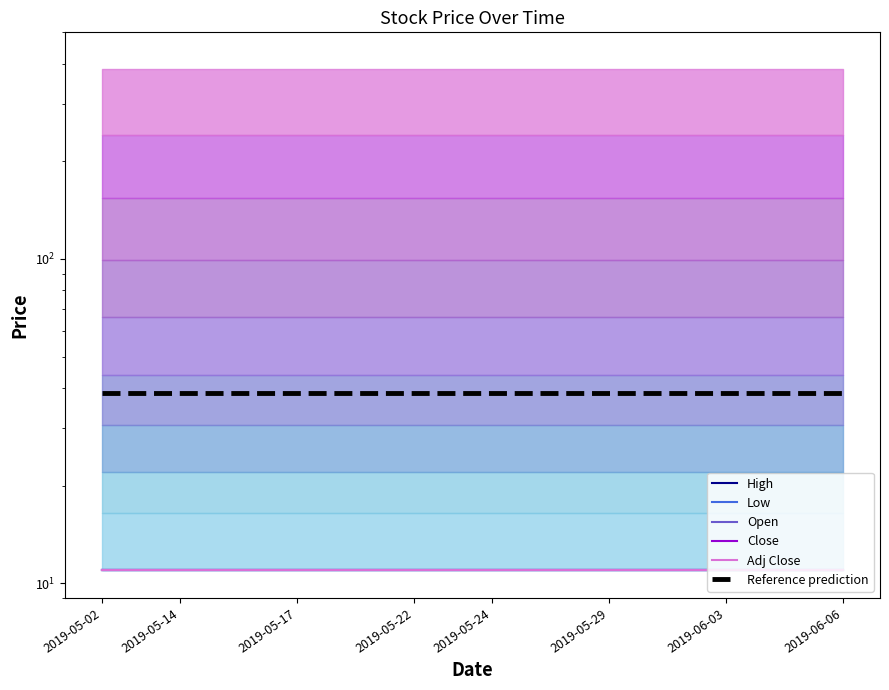

True or false: Close and Open intersect in this chart.

False